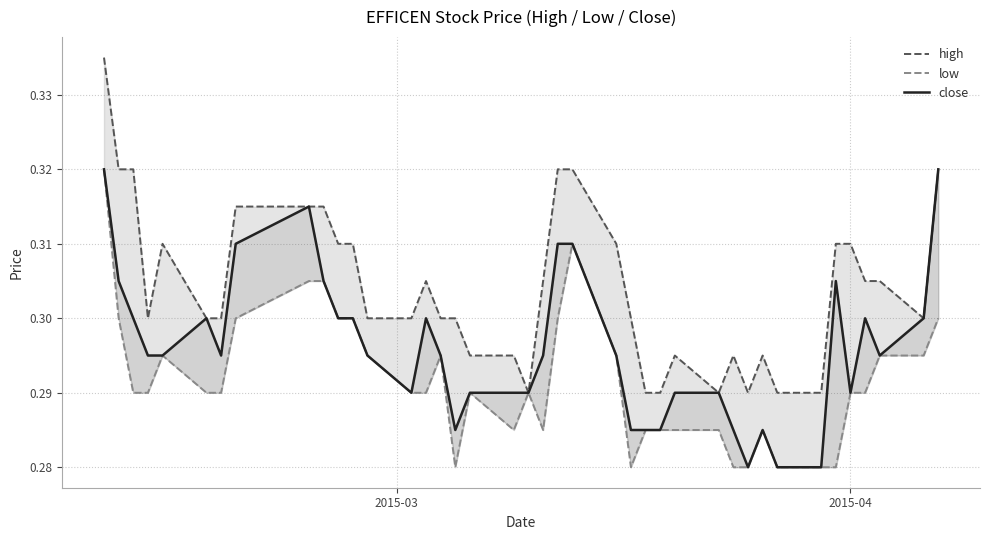

True or false: close has a value of 0.2 at 4.

False